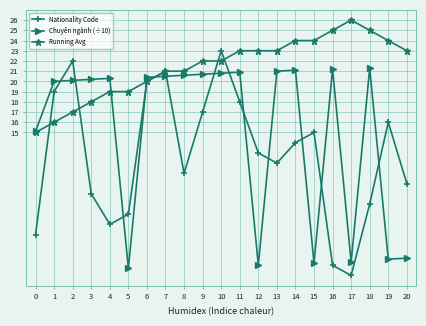

At which category does Nationality Code reach its first local peak?

2